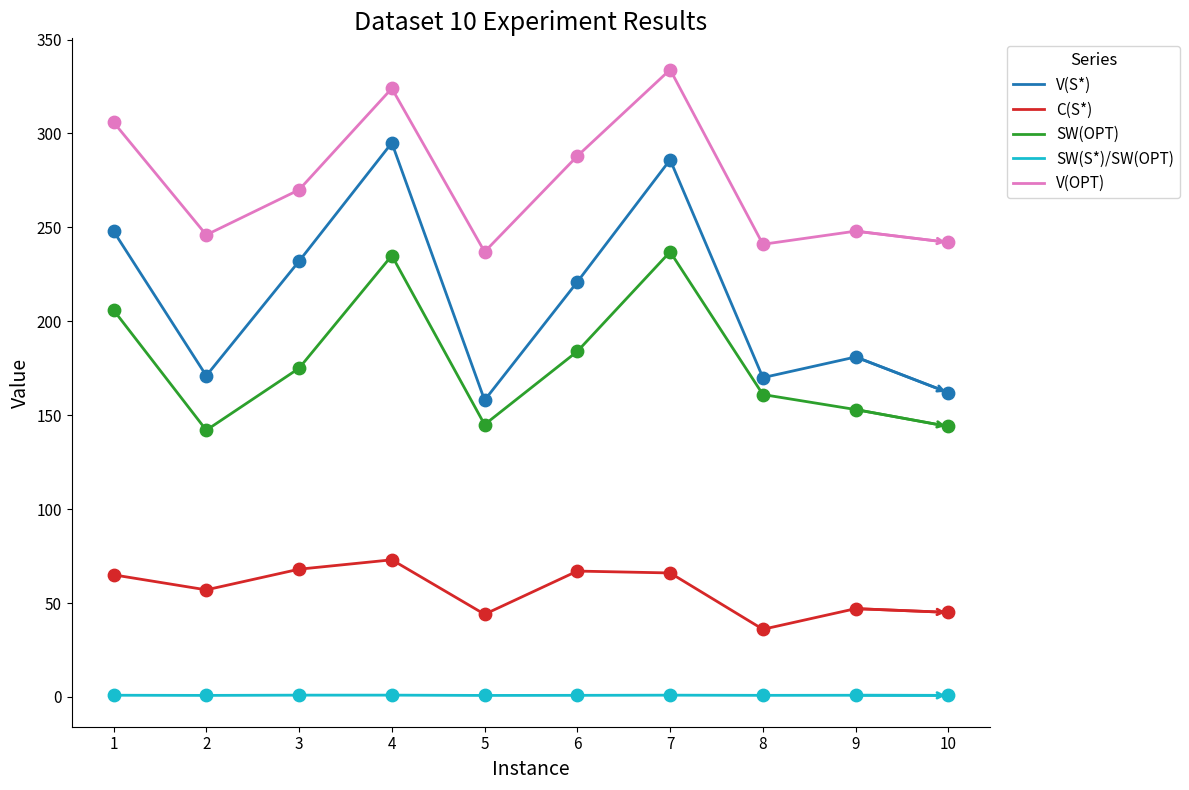

What are all the series names shown in the legend?

V(S*), C(S*), SW(OPT), SW(S*)/SW(OPT), V(OPT)